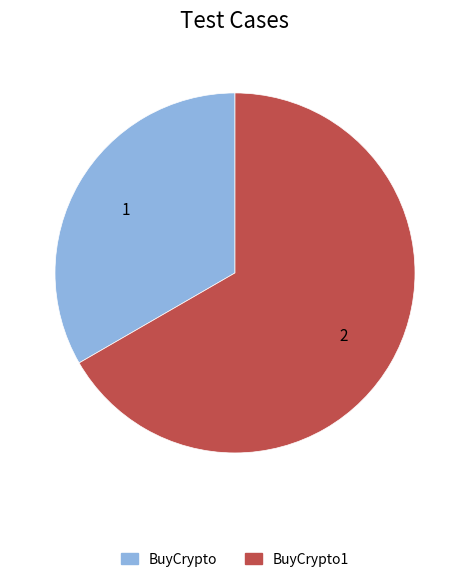

Is there any slice that represents more than half of the pie?

Yes